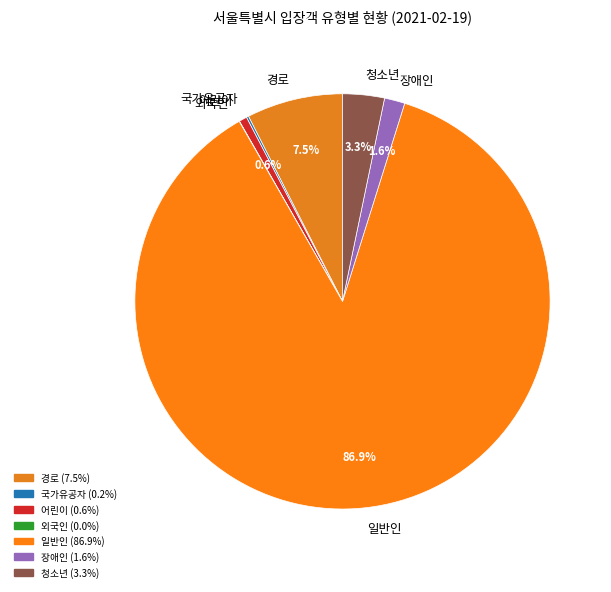

Between 어린이 and 경로, which is larger?

경로